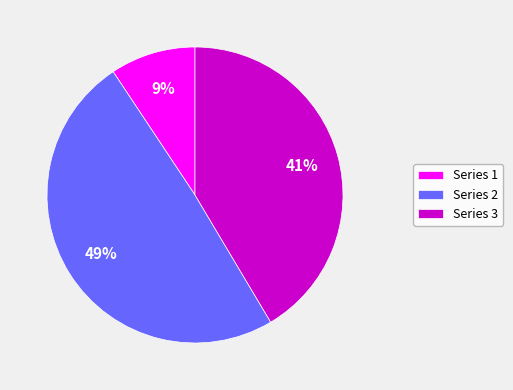

To the nearest percent, what is the difference between the largest and smallest slice percentages?

40%